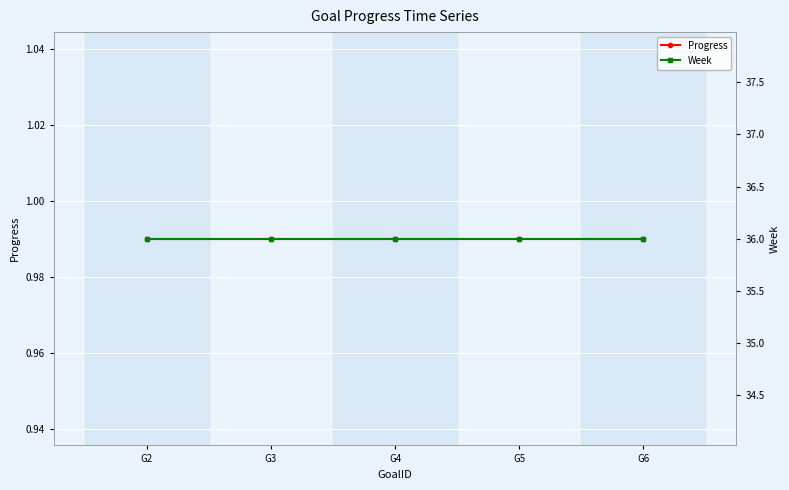

Rank the series by their average value, from lowest to highest.

Progress, Week